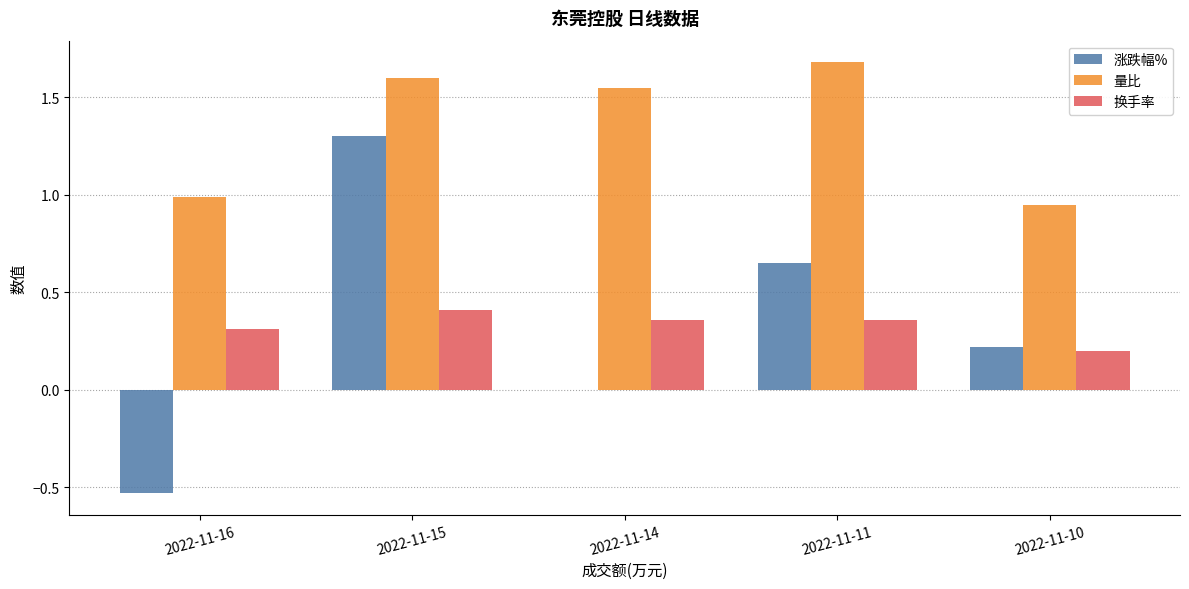

At which label is 换手率 closest to 0?

2022-11-10